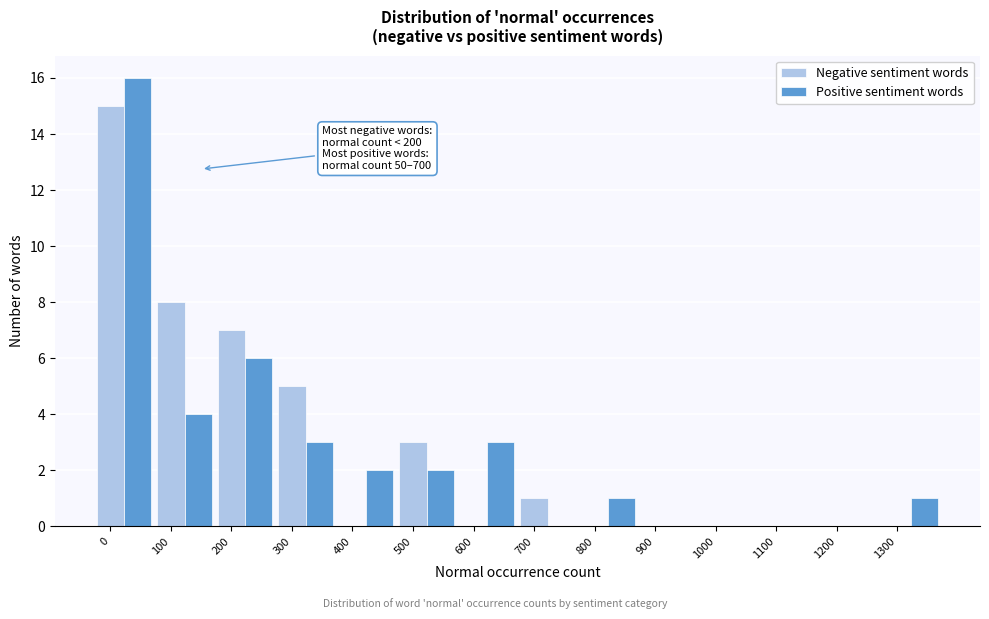

The value of Positive sentiment words at 700 is 0. True or false?

True